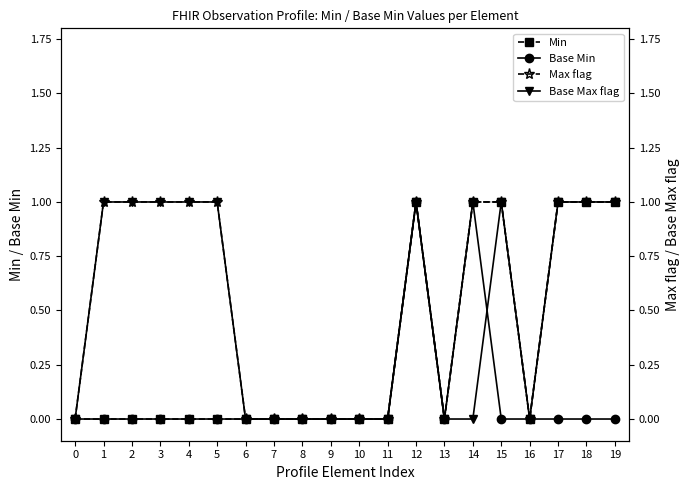

At how many categories does at least one series exceed 0?

11